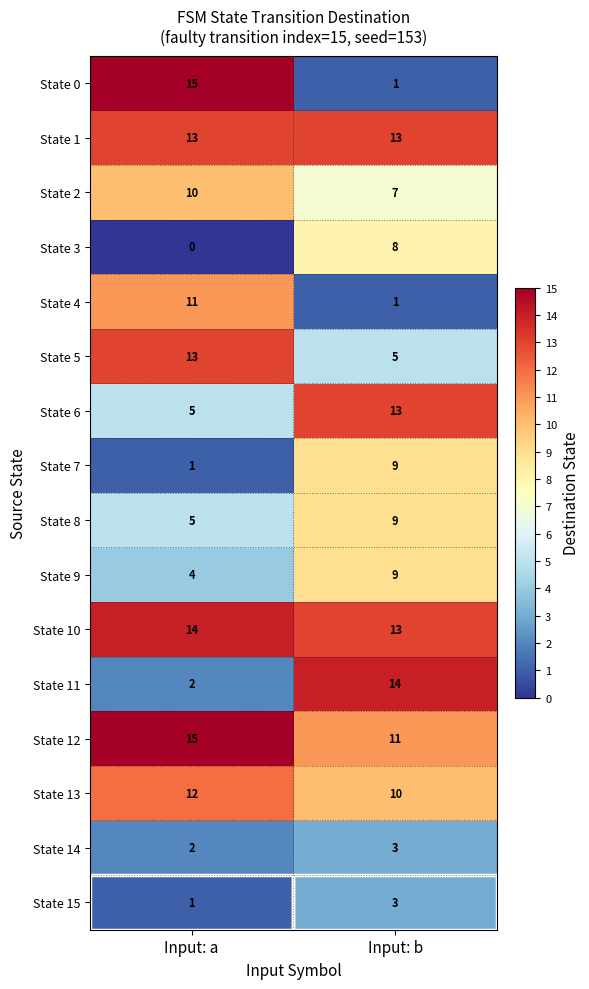

Which series has the largest range (max minus min)?

State 0